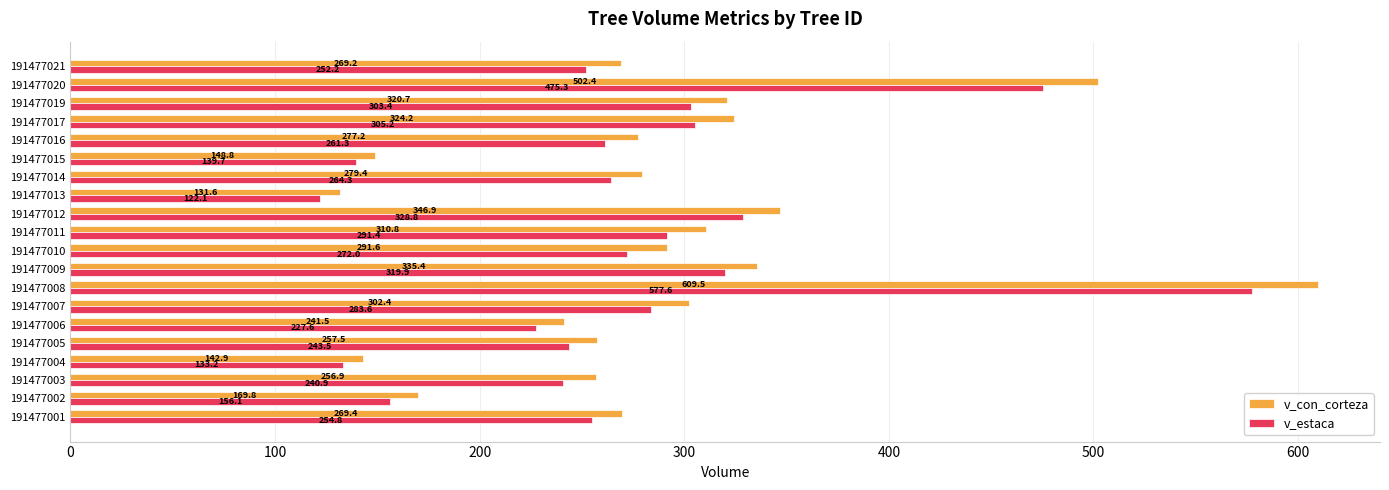

Which series has the largest range (max minus min)?

v_con_corteza